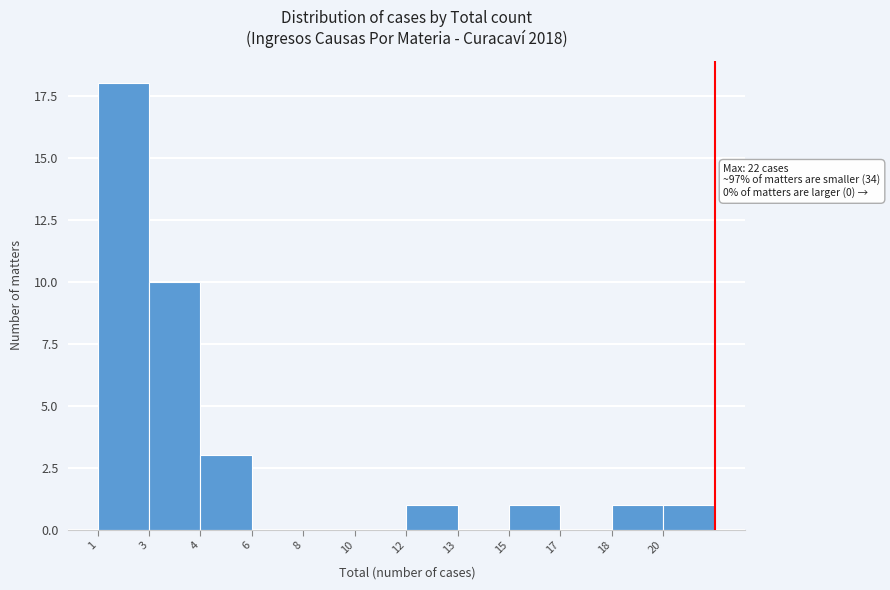

Reading left to right, list all the values displayed in this chart.

1=18	3=10	4=3	6=0	8=0	10=0	12=1	13=0	15=1	17=0	18=1	20=1